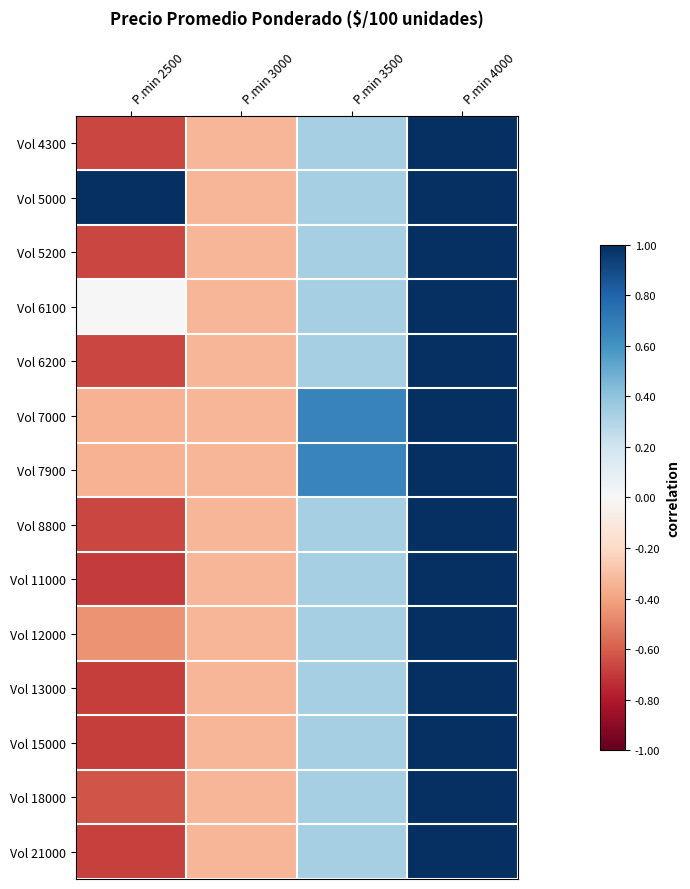

Which label corresponds to the largest value in the chart?

P.min 4000